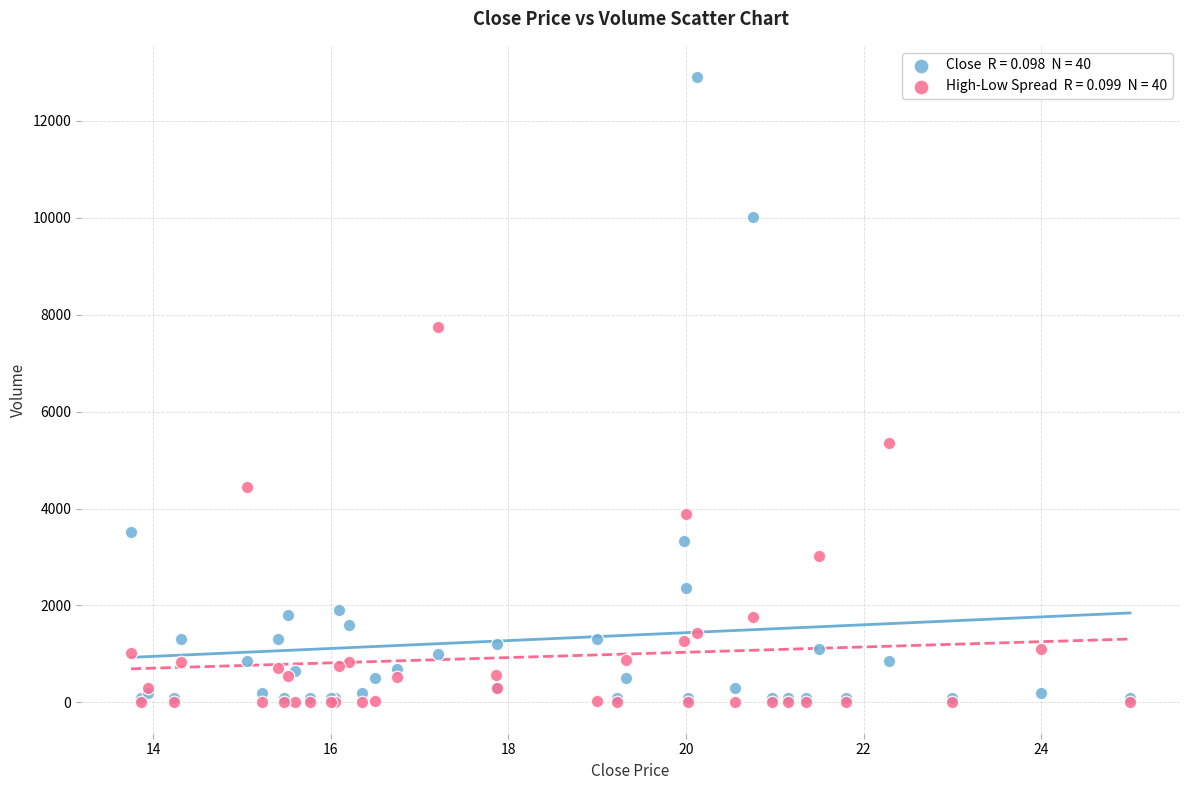

Across all series, what Y value is closest to 6449?

5342.4